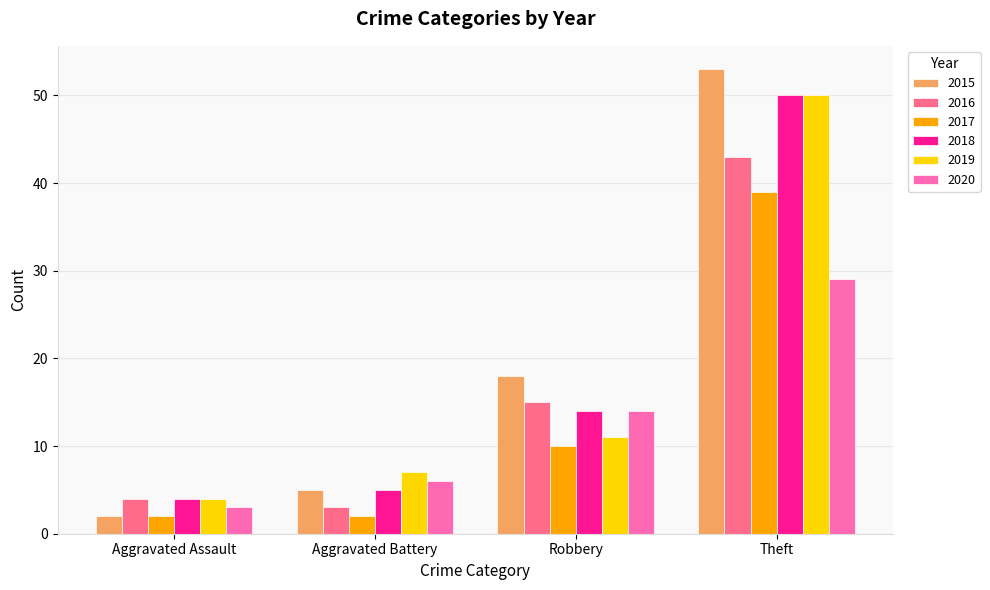

Where is 2018 nearest to the value 27?

Robbery